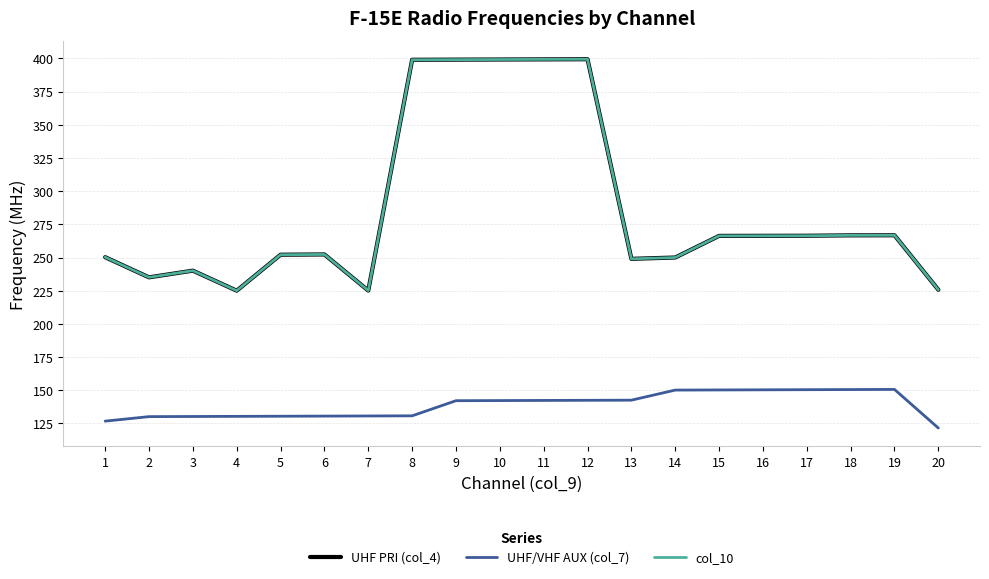

At how many categories does at least one series exceed 371?

5